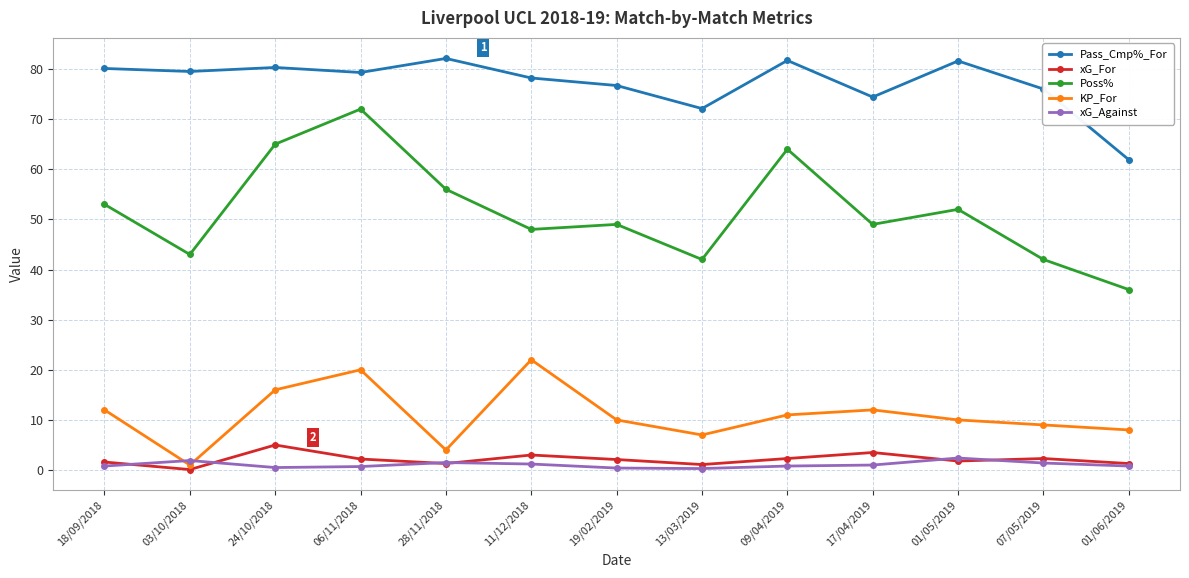

Is this an area chart (filled region under the line)?

No